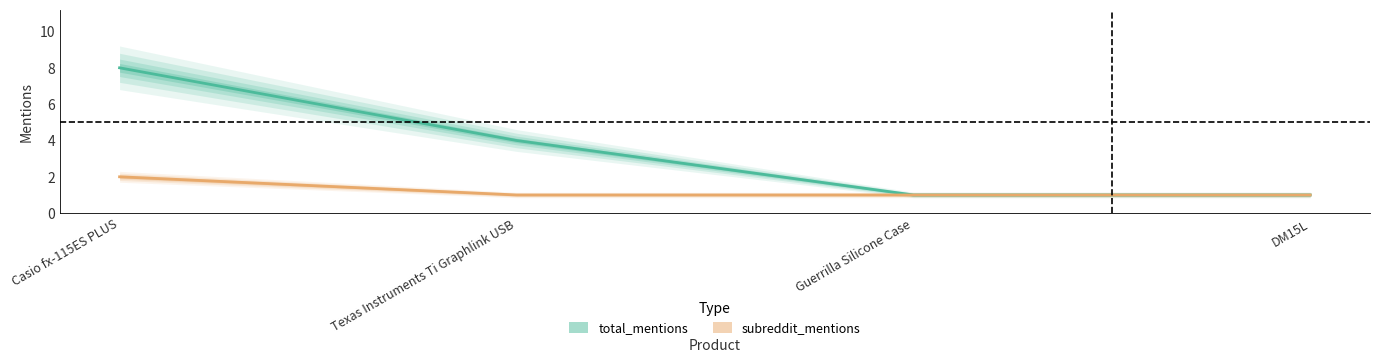

At which label is subreddit_mentions closest to 1?

Texas Instruments Ti Graphlink USB